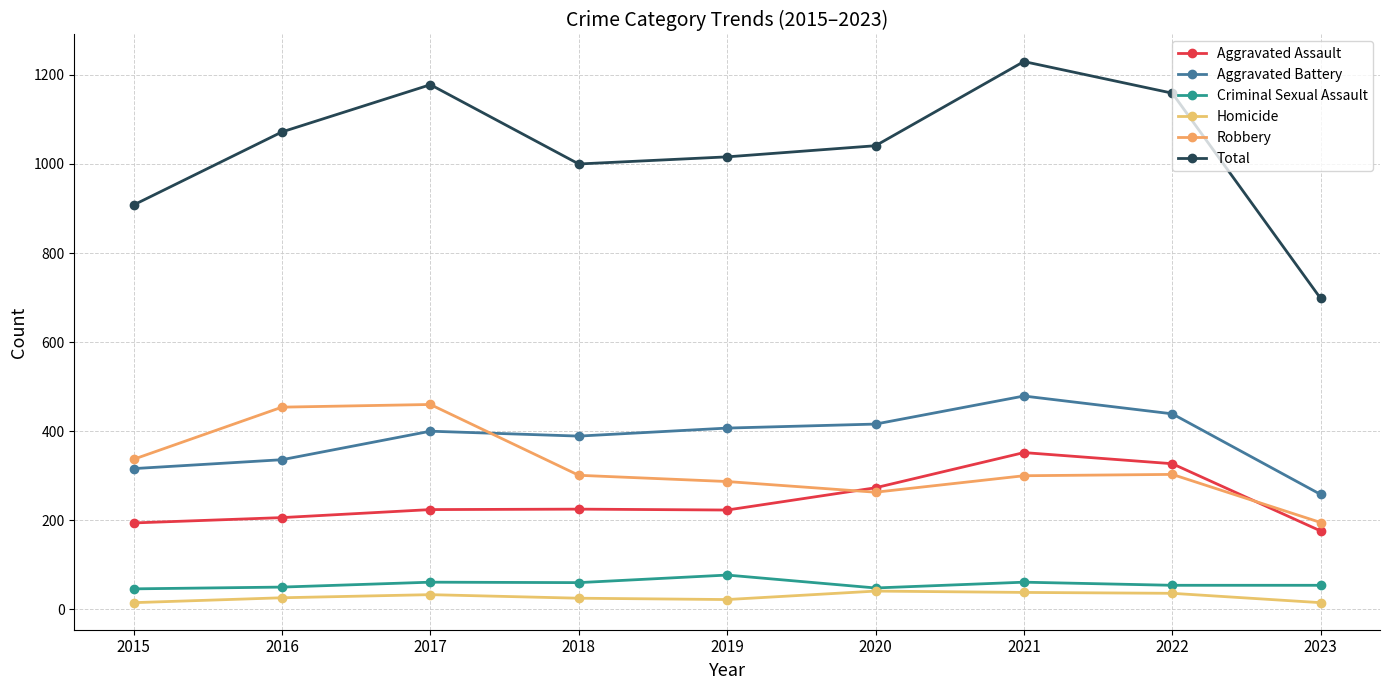

What is the average value of the Criminal Sexual Assault series?

57